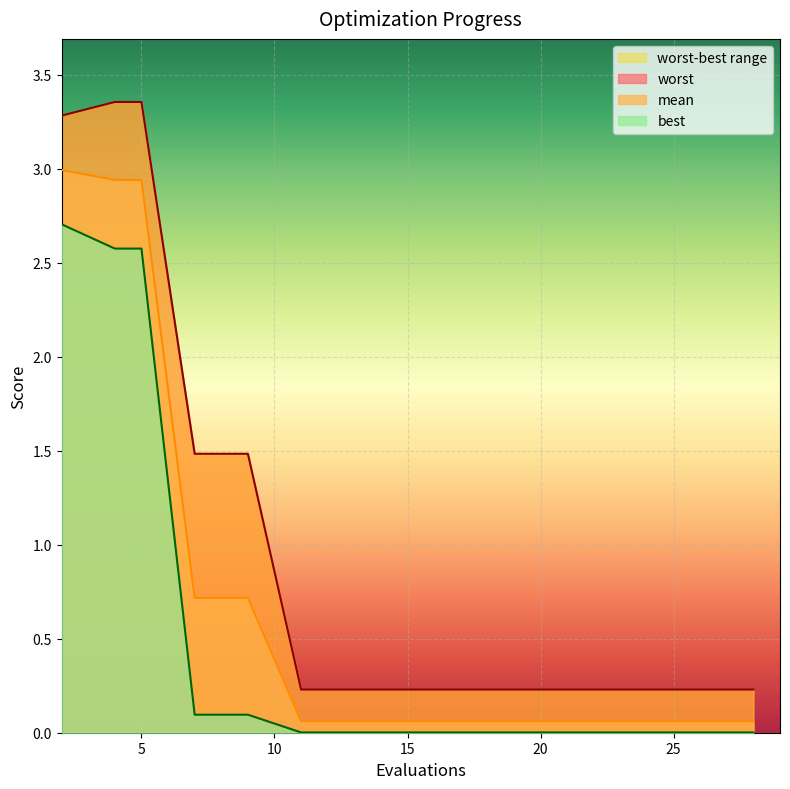

What is the total value across all series at 7?

2.3